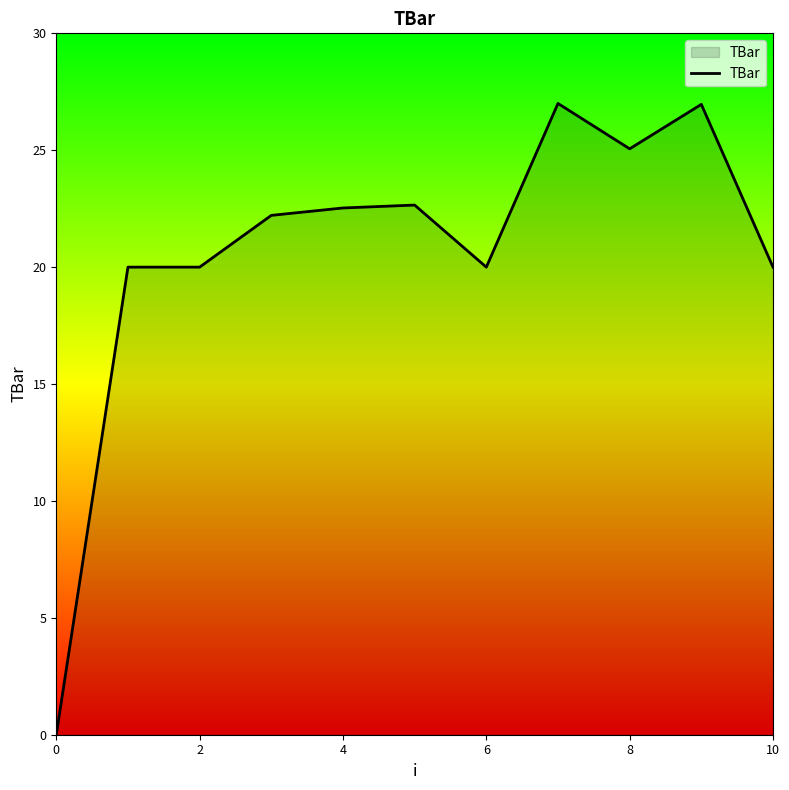

What is the difference between the maximum and minimum values?

27.0